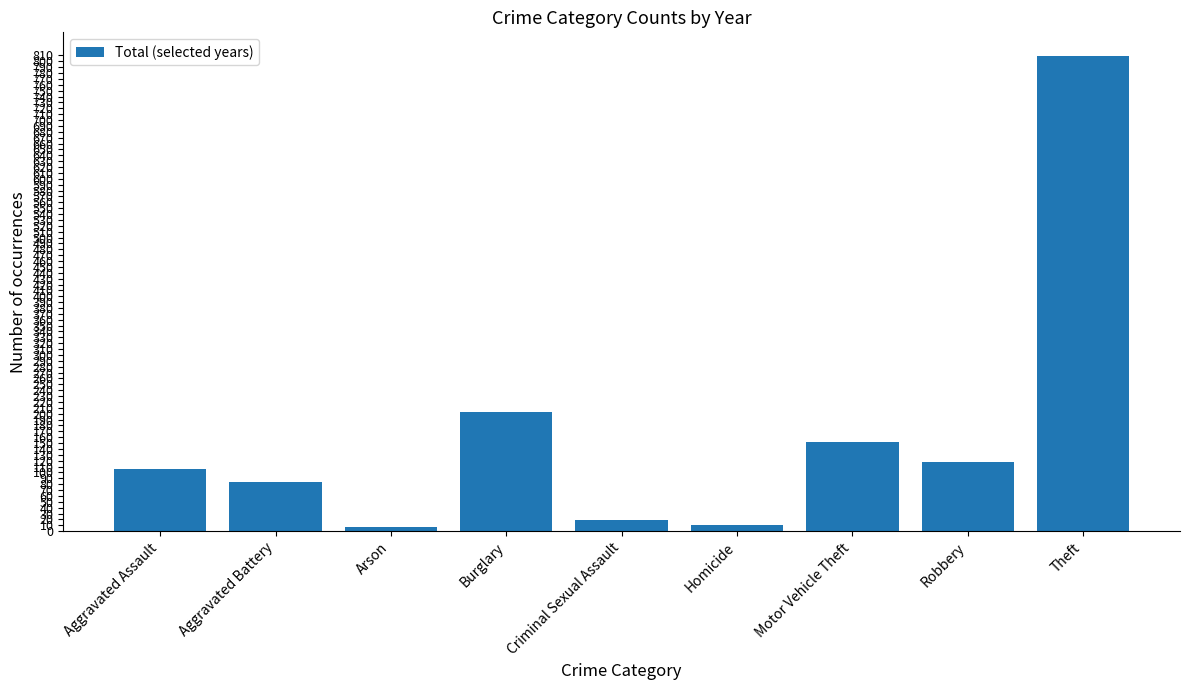

What is the label of the 1st bar from the left?

Aggravated Assault